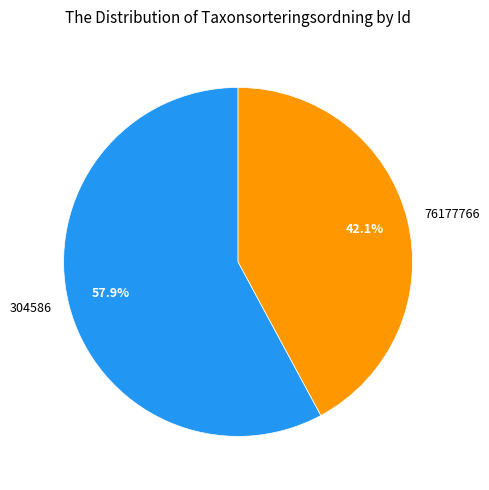

Which slice is the largest?

304586